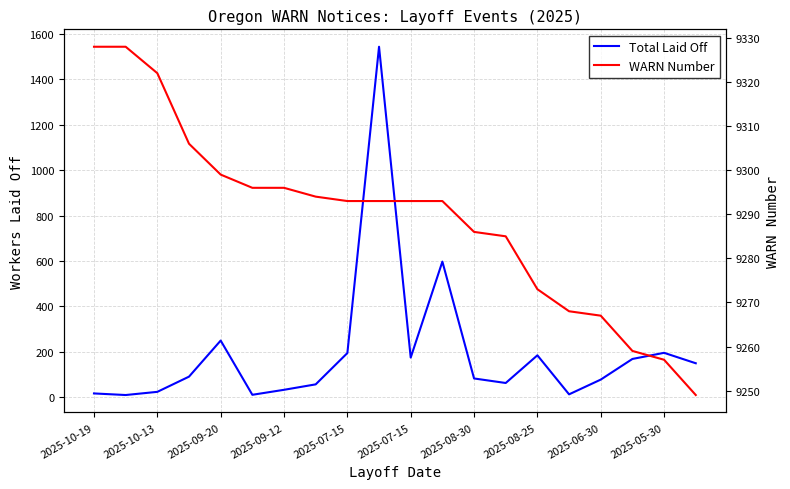

What are all the series names shown in the legend?

Total Laid Off, WARN Number